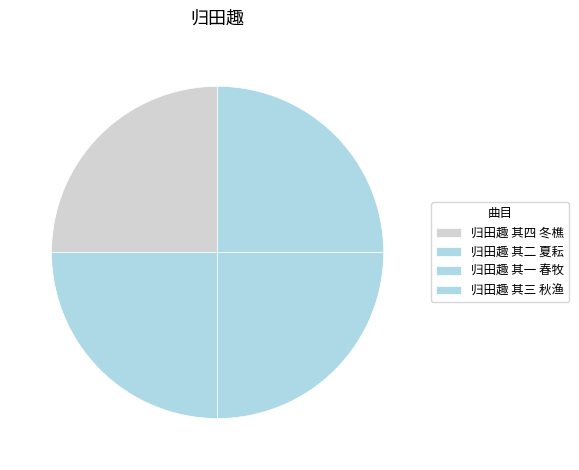

Is it true that 归田趣 其二 夏耘 is 13% of the pie?

False